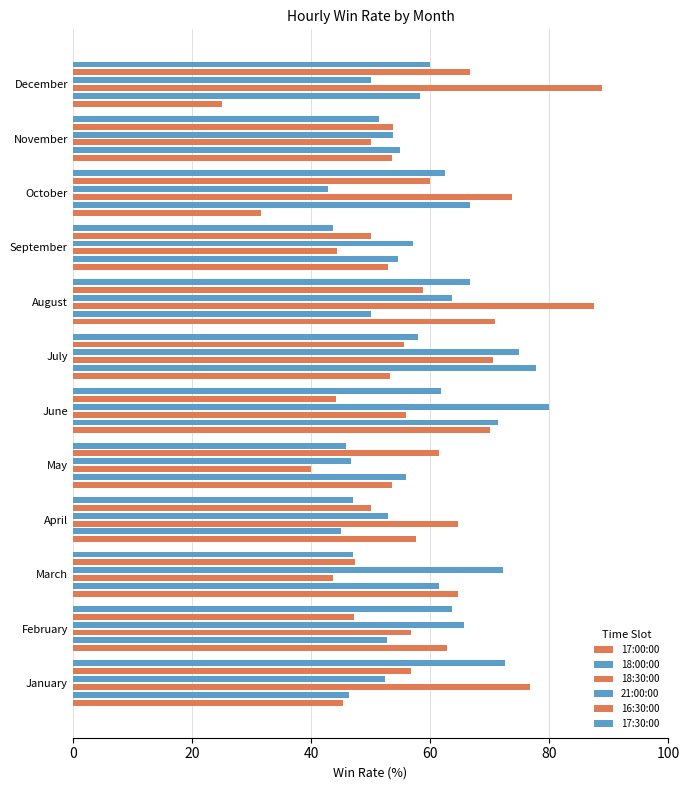

The value of 18:00:00 at October is 110.5. True or false?

False